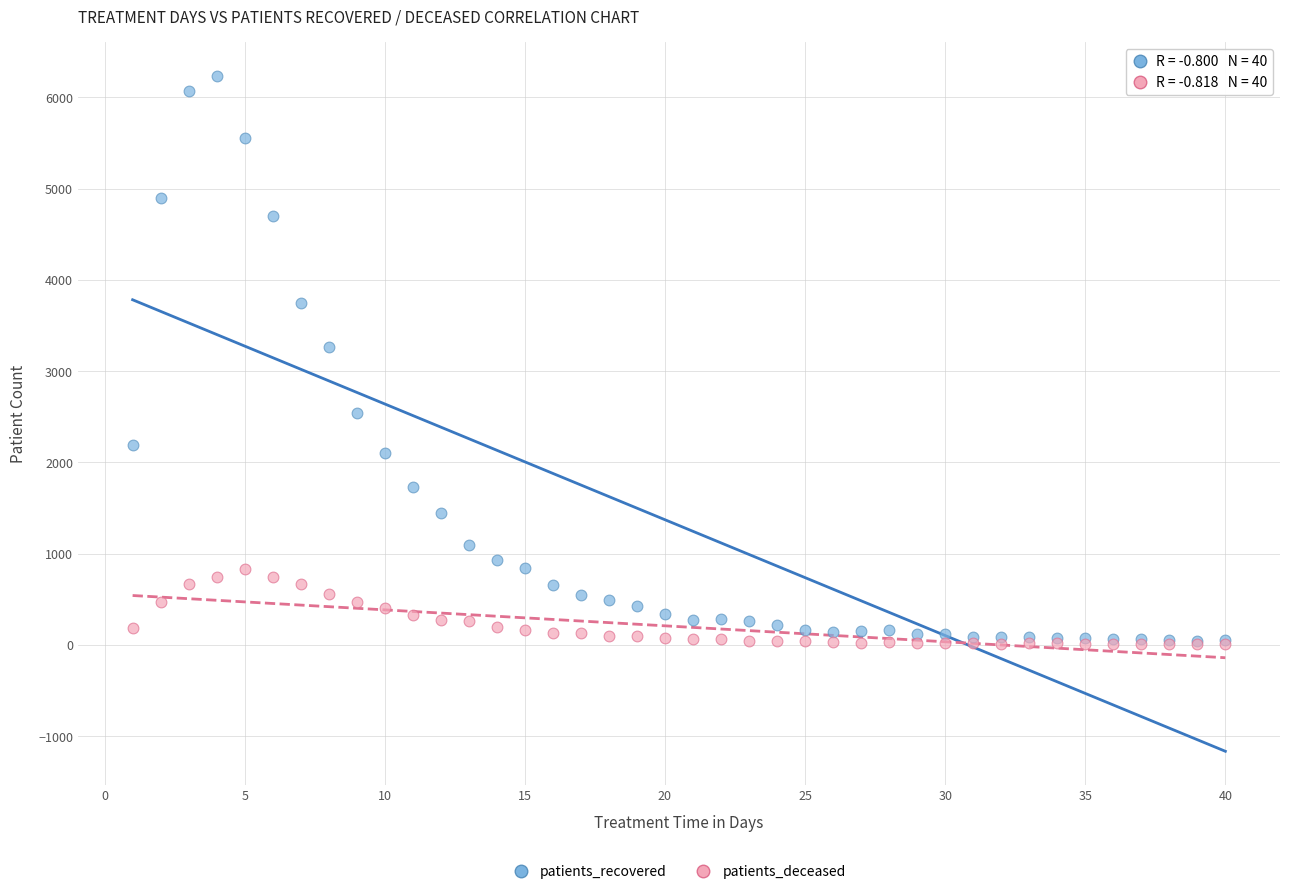

In the patients_recovered series, what Y value is closest to 3137?

3259